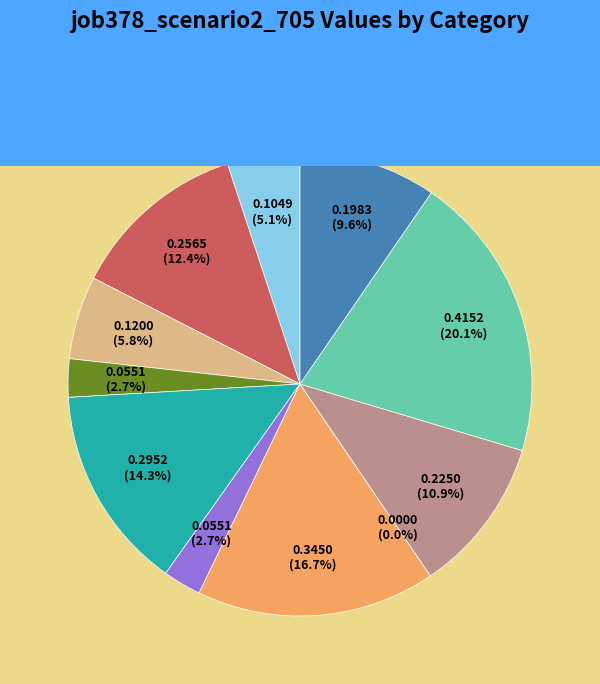

Which category has the biggest portion of the pie?

sh10